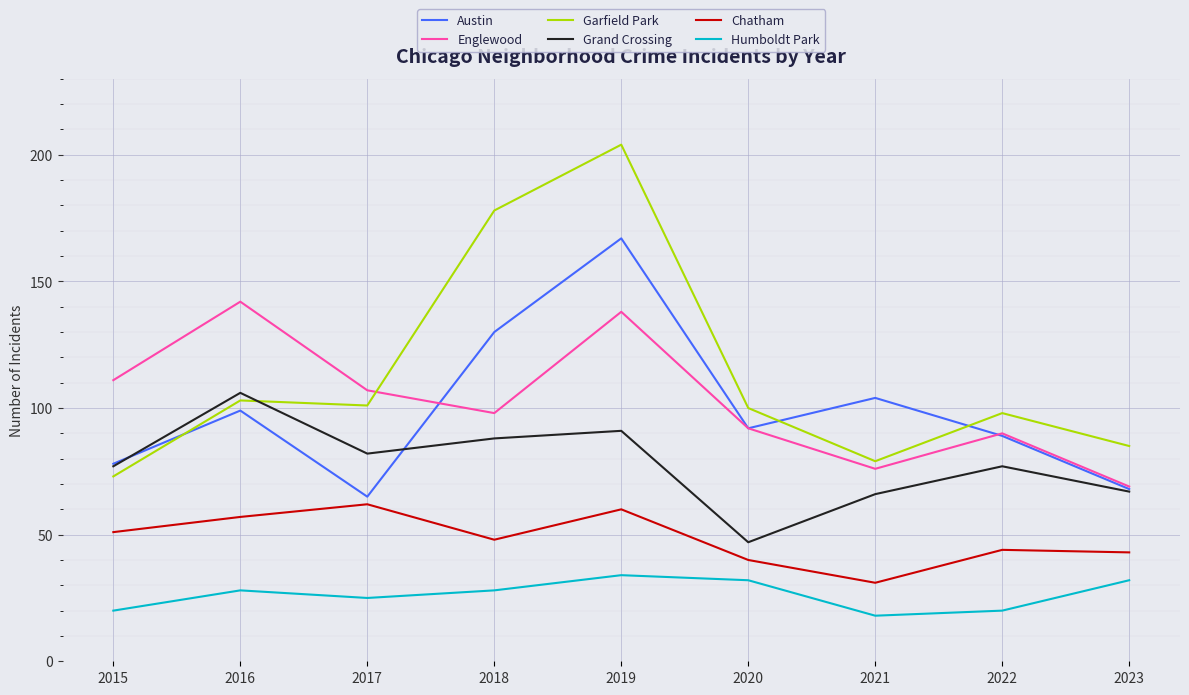

In Englewood, how many points are higher than both neighbors (excluding endpoints)?

3